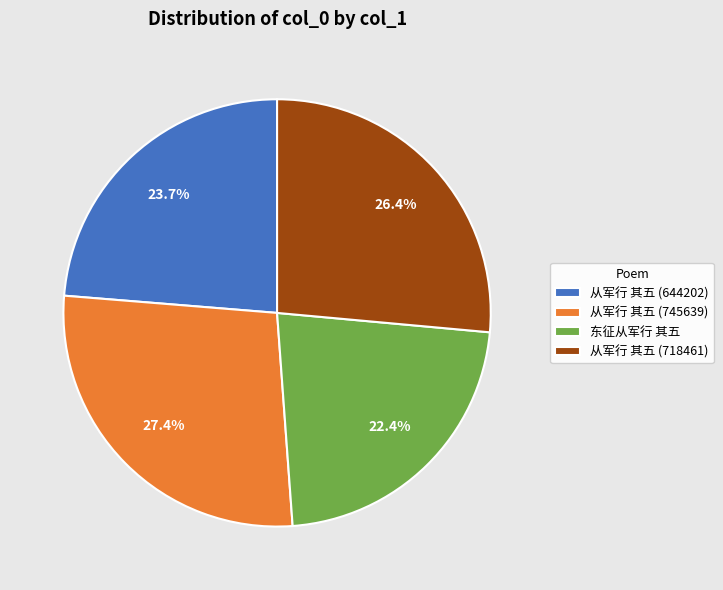

Which slice is the largest?

从军行 其五 (745639)